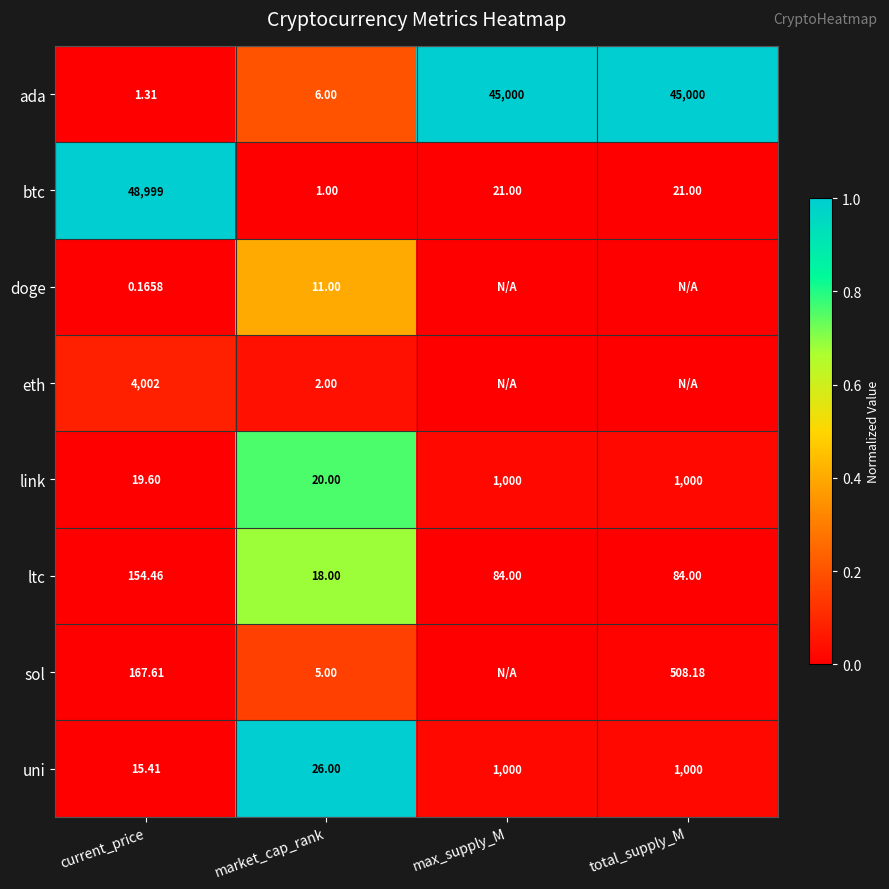

At which label is link closest to 509?

market_cap_rank